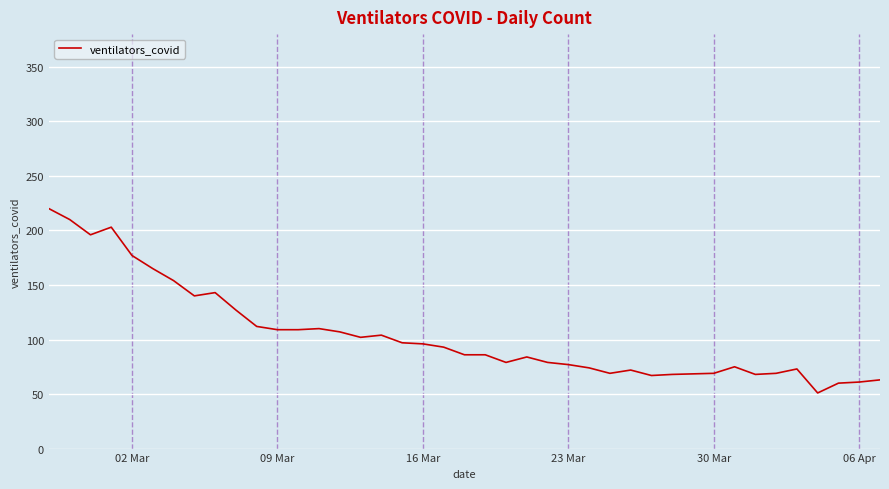

What is the smallest value displayed?

51